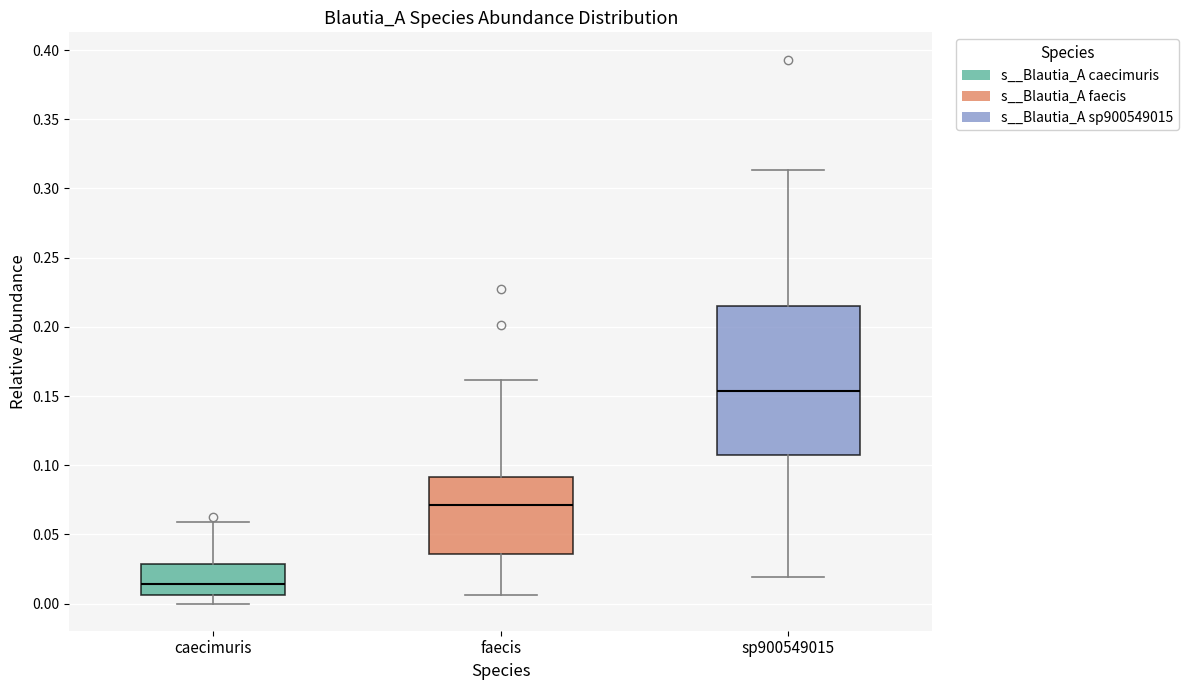

Where does the lower whisker of the box for faecis end on the y-axis? The values are not printed on the chart, so give them approximately, as read against the axis.

0.005